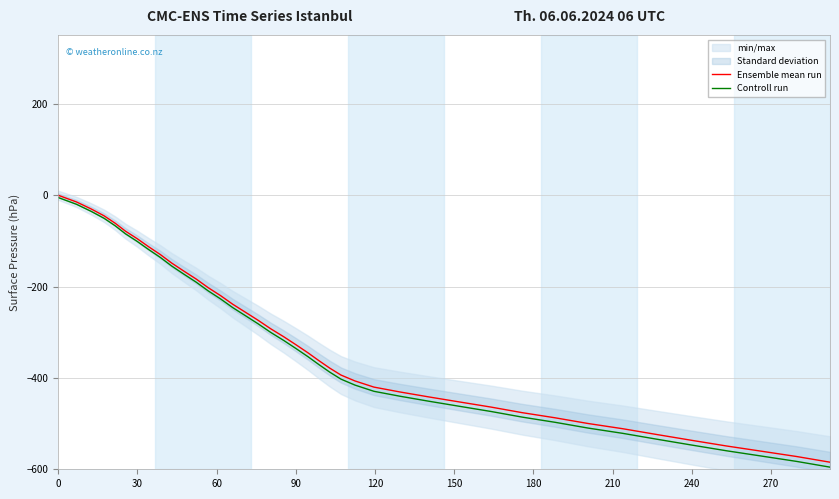

What is the lowest value of the Ensemble mean run series?

-584.5